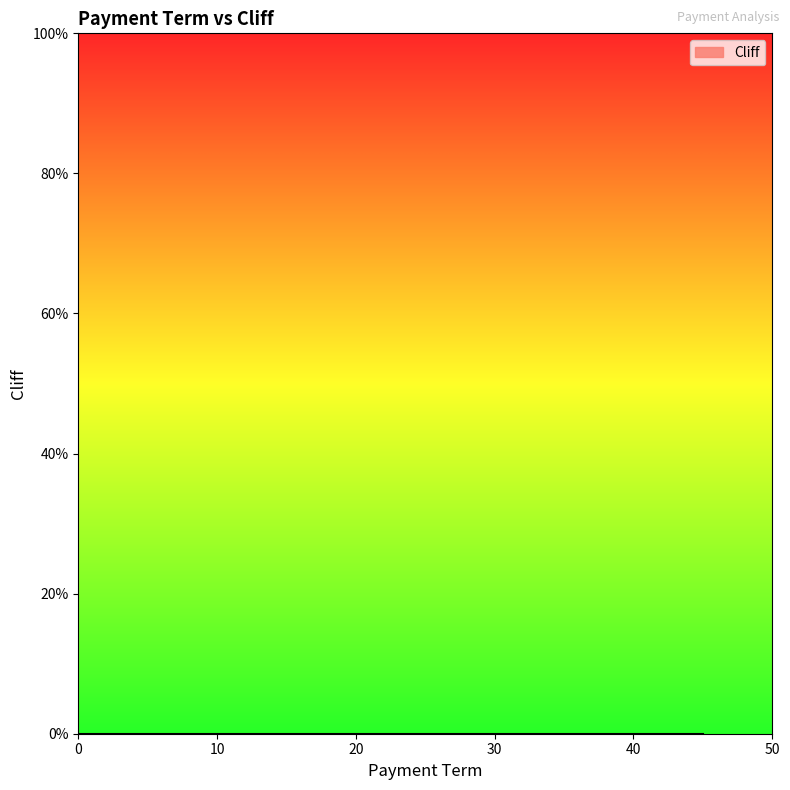

Which label corresponds to the largest value in the chart?

45